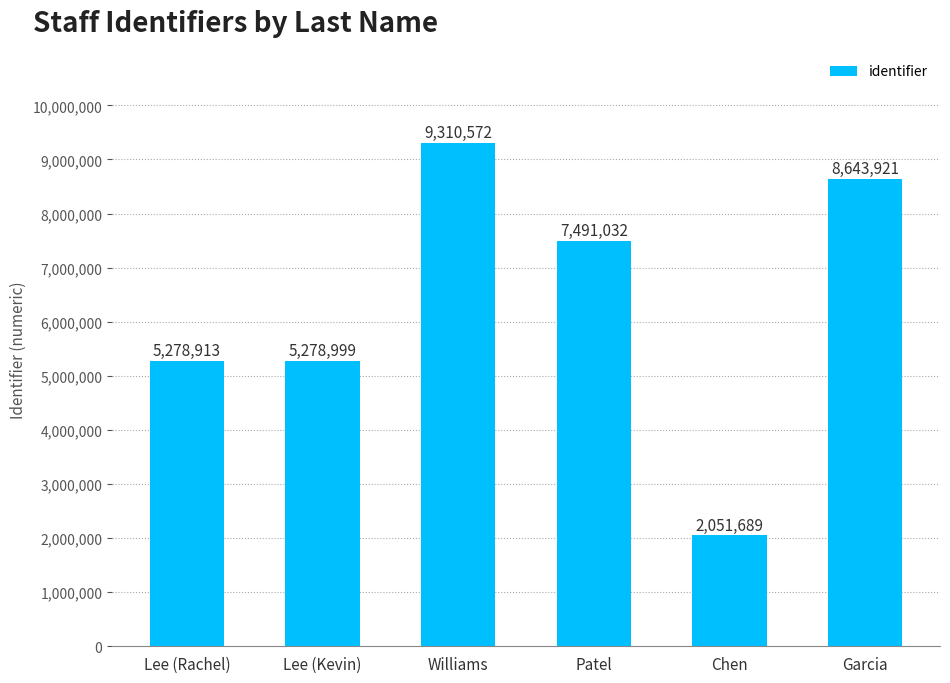

Count the number of categories in the chart.

6